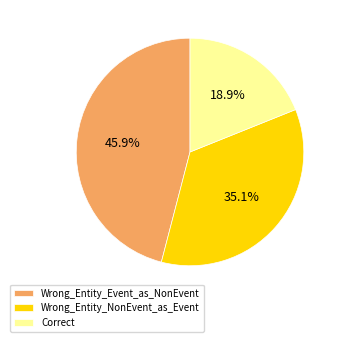

Rank the categories by value from highest to lowest.

Wrong_Entity_Event_as_NonEvent, Wrong_Entity_NonEvent_as_Event, Correct